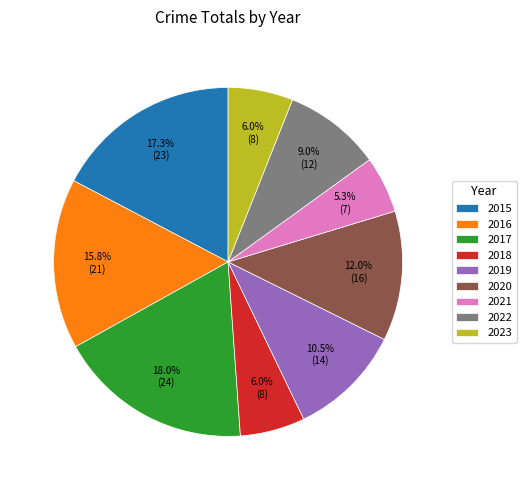

What percentage is the 2022 slice, to the nearest percent?

9%